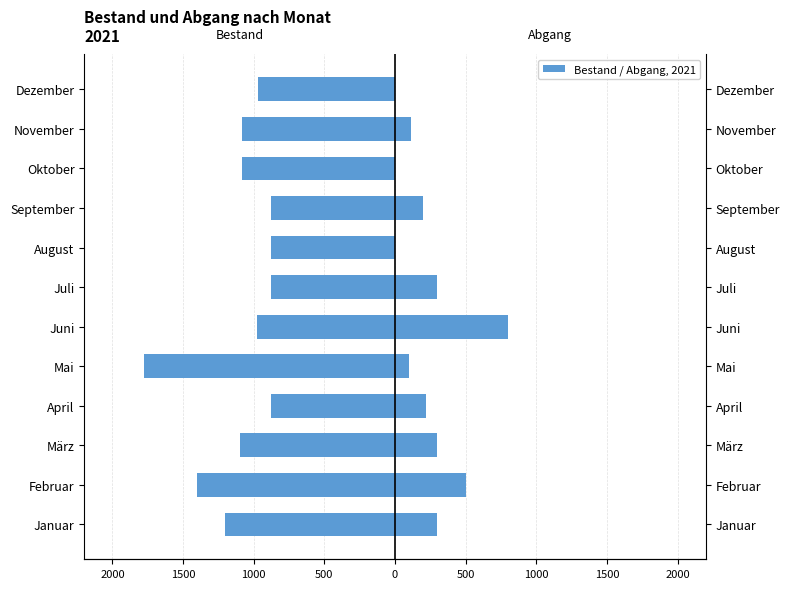

How many bars are there in total?

24